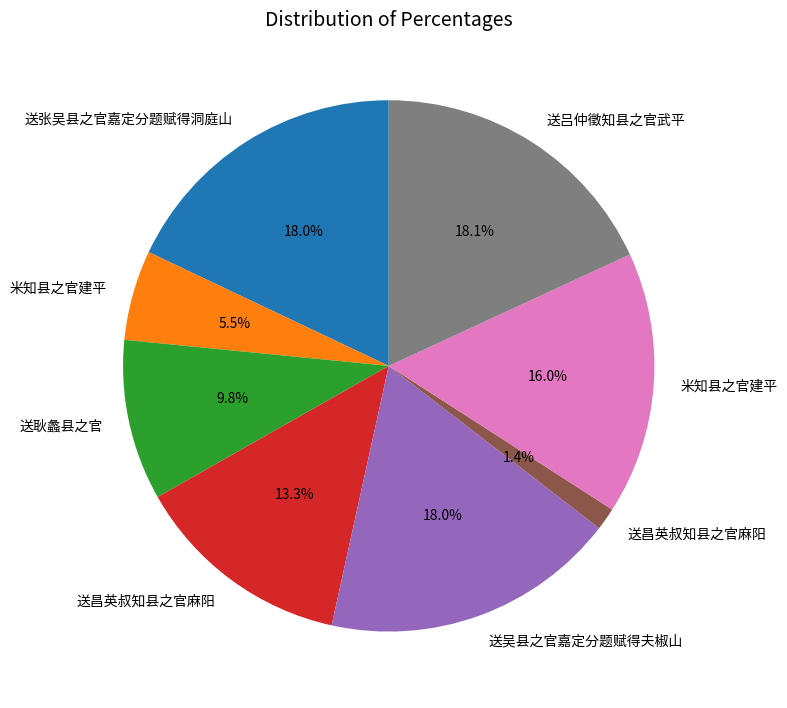

Is there a majority slice in this chart?

No